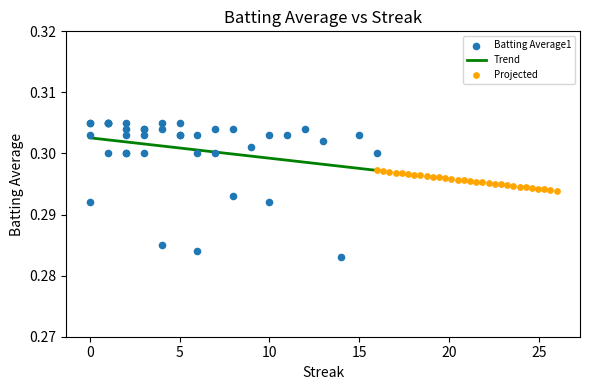

Which series reaches the maximum Y coordinate?

Batting Average1